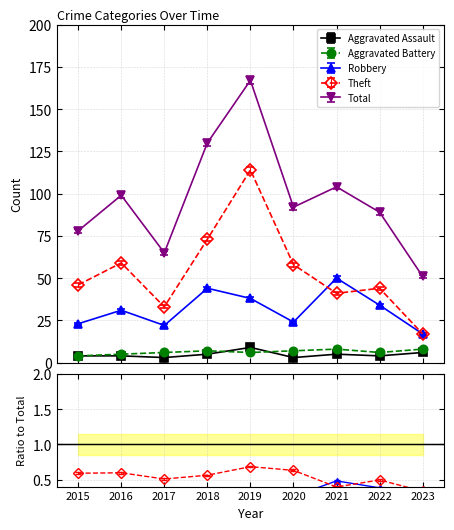

What is the difference between the Total values at 2015 and 2016?

21